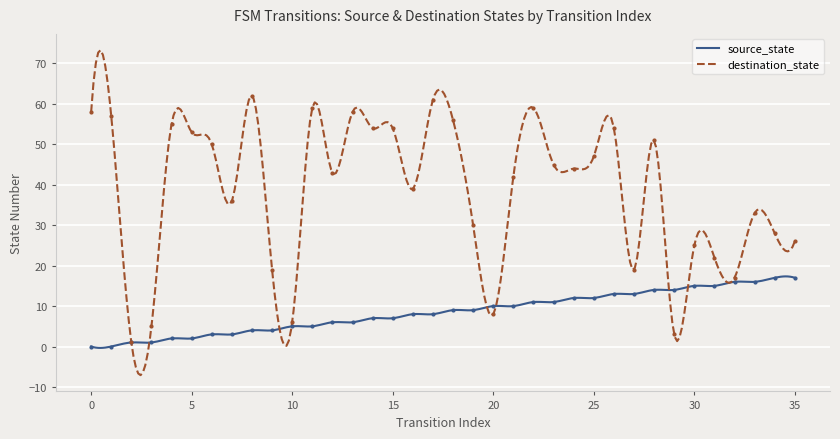

How many values in the source_state series are below 9?

18